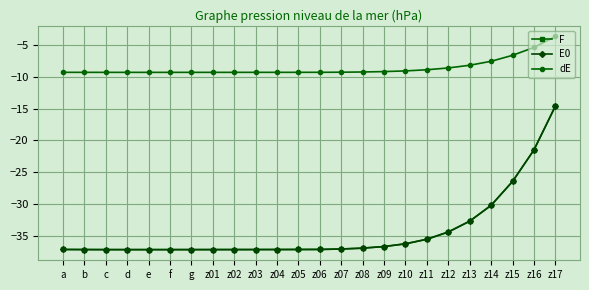

At which category does the chart reach its peak across all series?

z17